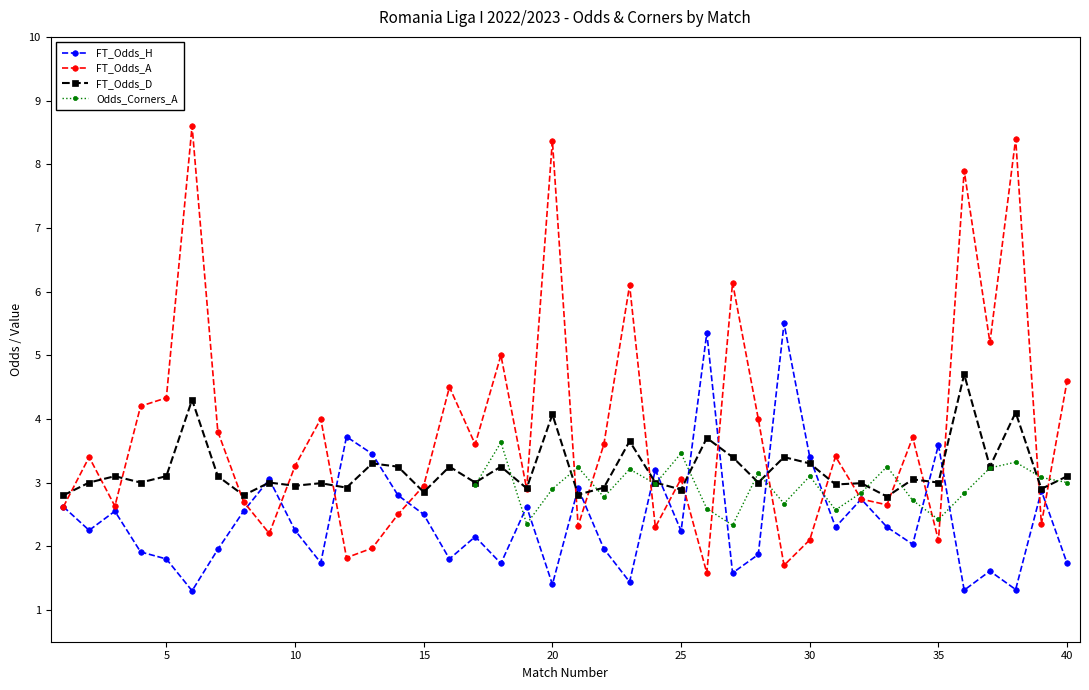

Which series ends up on top after the final intersection of FT_Odds_H and FT_Odds_A?

FT_Odds_A